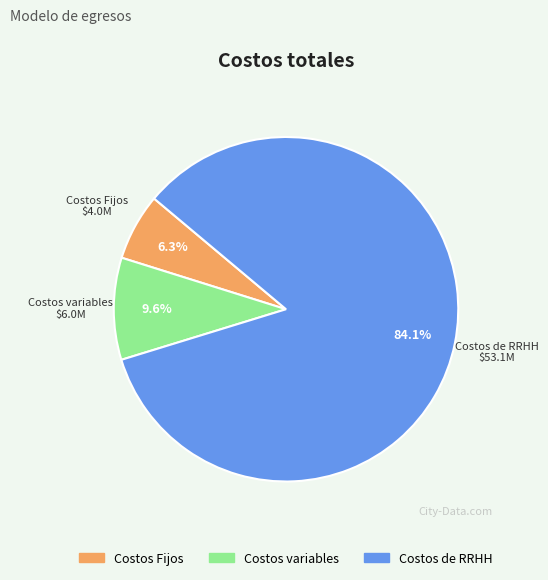

The Costos Fijos slice represents 15% of the pie. True or false?

False